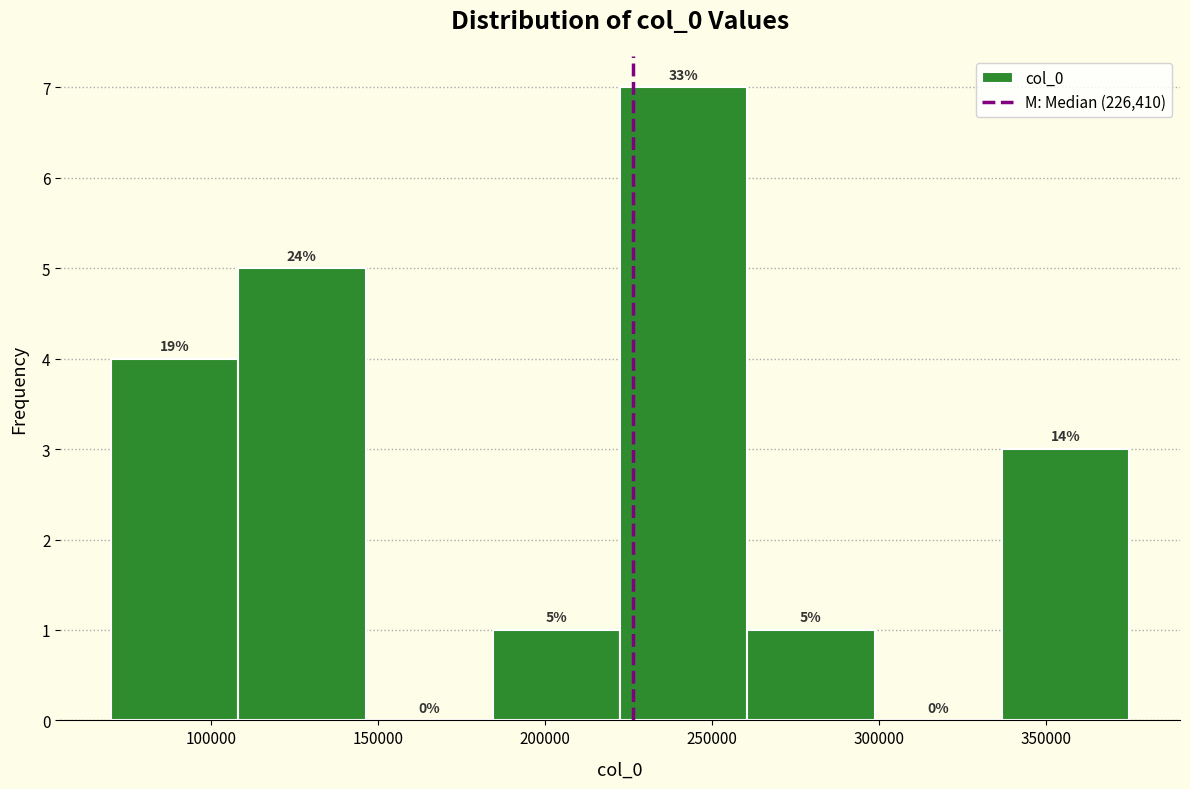

Which range on the x-axis has the tallest bar?

220000 to 260000